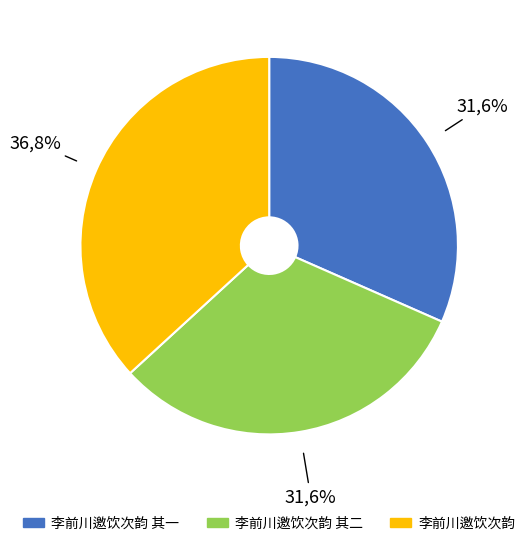

Approximately how many times larger is the value at 李前川邀饮次韵 compared to 李前川邀饮次韵 其一?

1.2